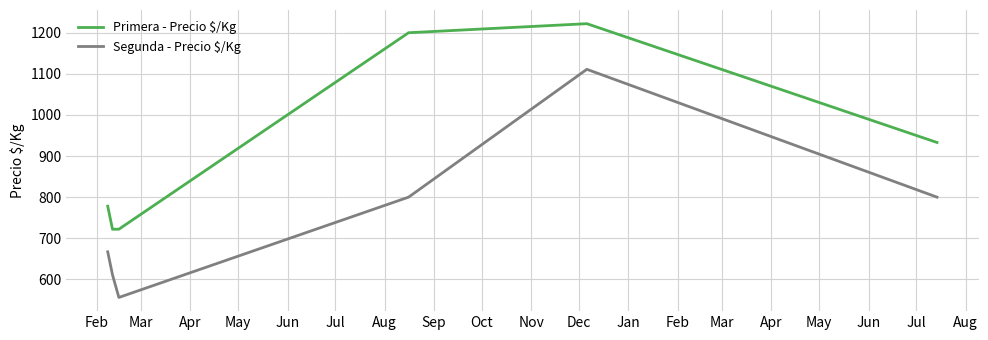

What is the minimum value for Primera - Precio $/Kg?

722